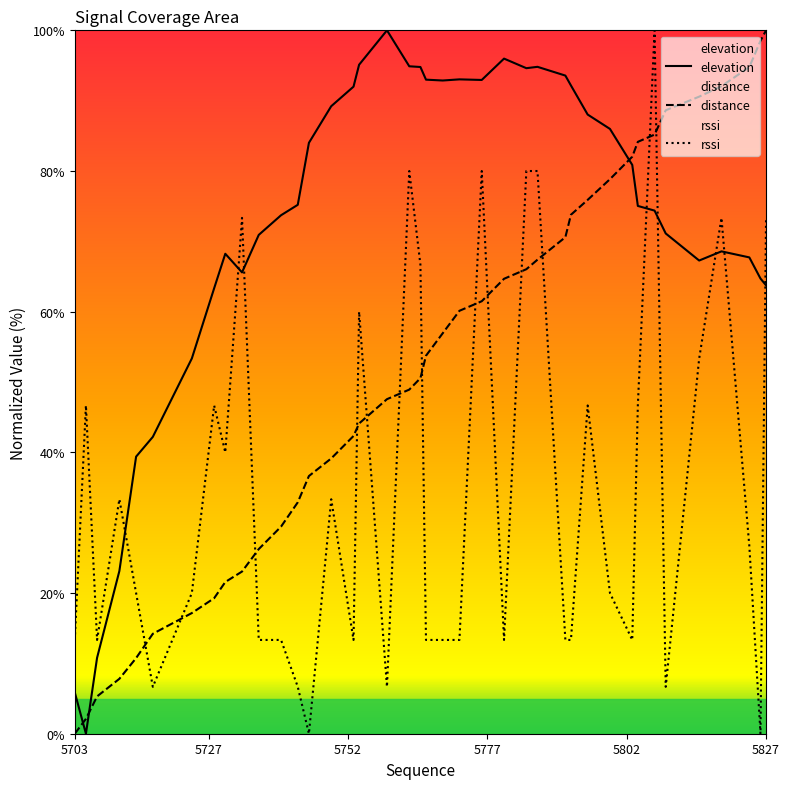

Which series has the largest total across all categories?

elevation